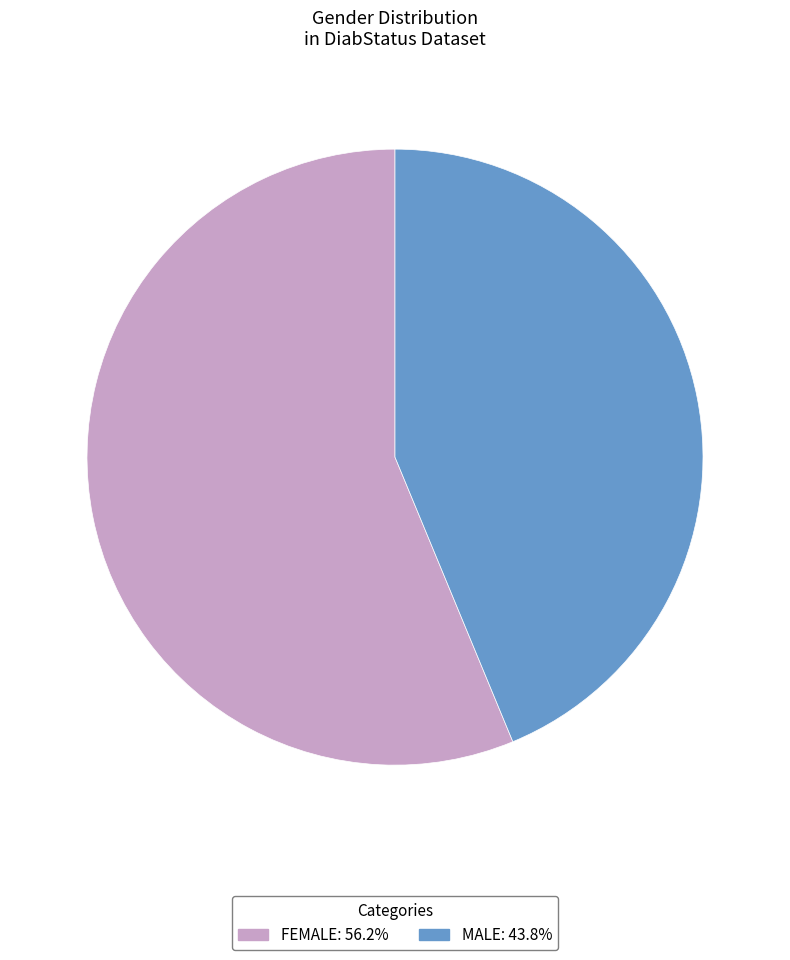

Rank the categories by value from highest to lowest.

FEMALE, MALE